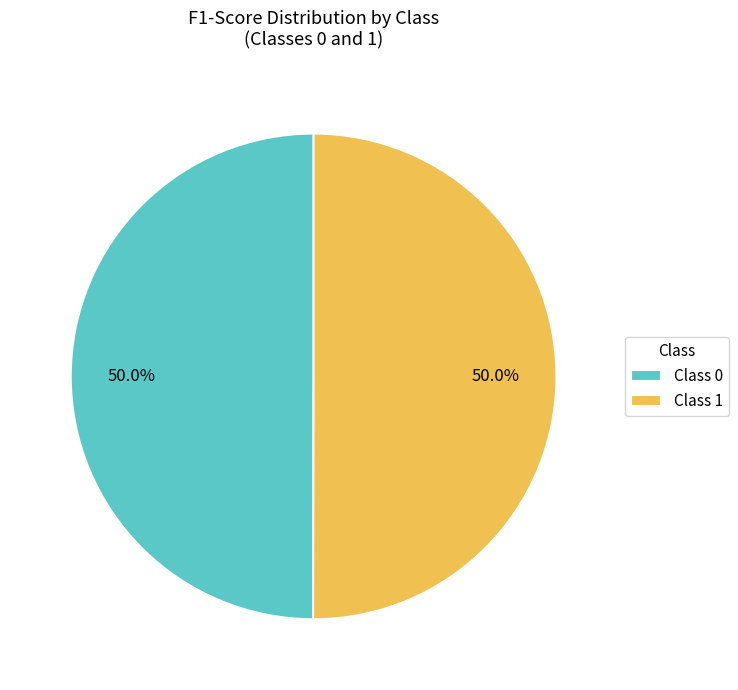

What portion of the pie excludes Class 1?

50.0%